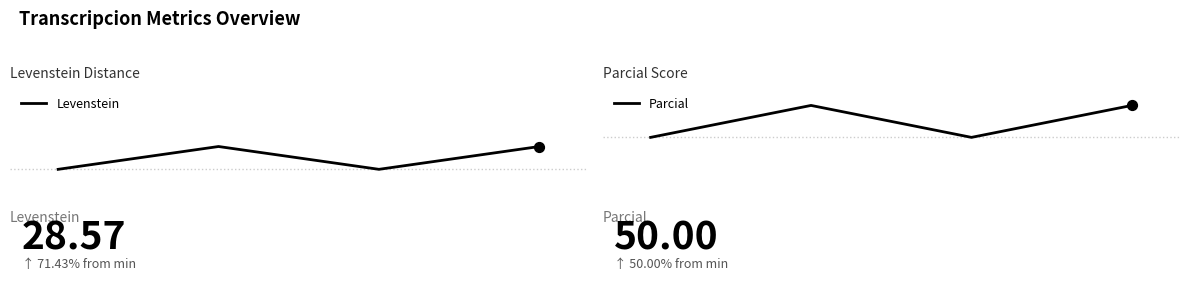

What is the total value across all series at 1?

78.6